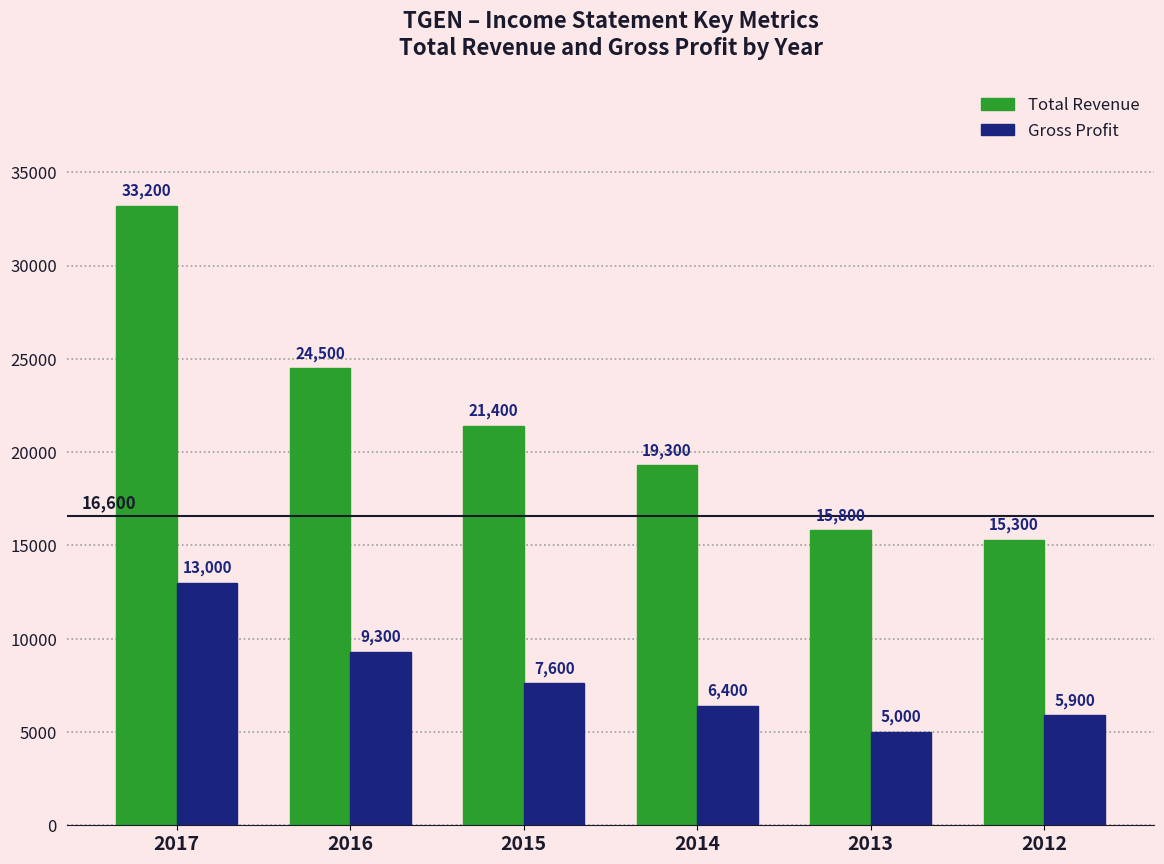

List the series in order of their overall mean, lowest first.

Gross Profit, Total Revenue